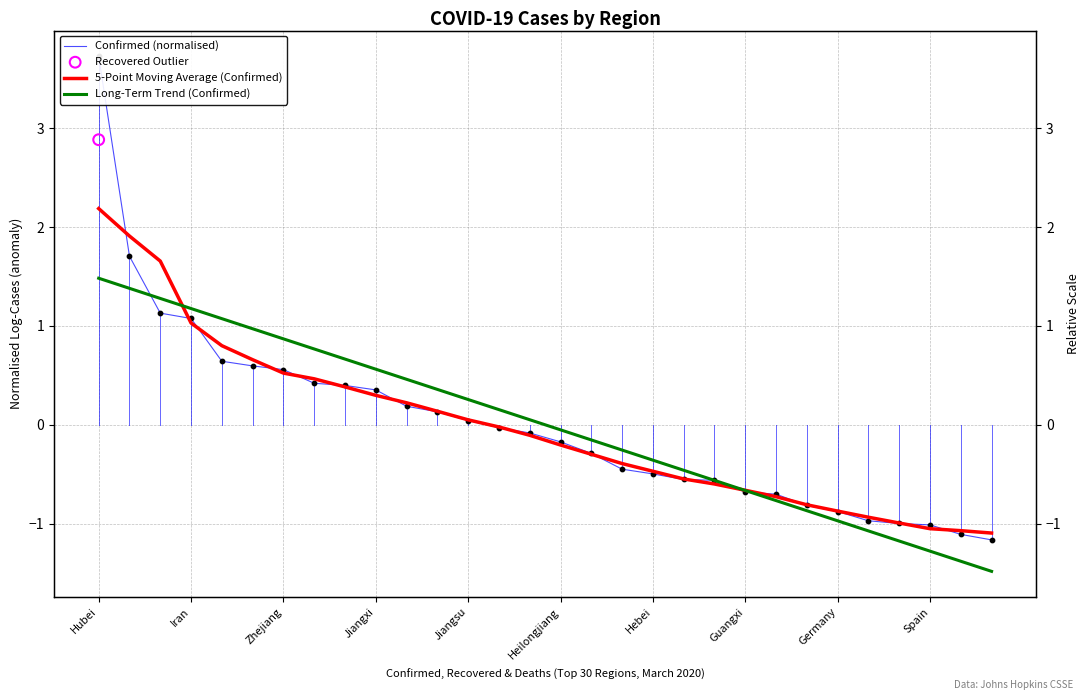

Is the value of Confirmed (normalised) at 25 greater than the value of Long-Term Trend (Confirmed) at 28?

Yes